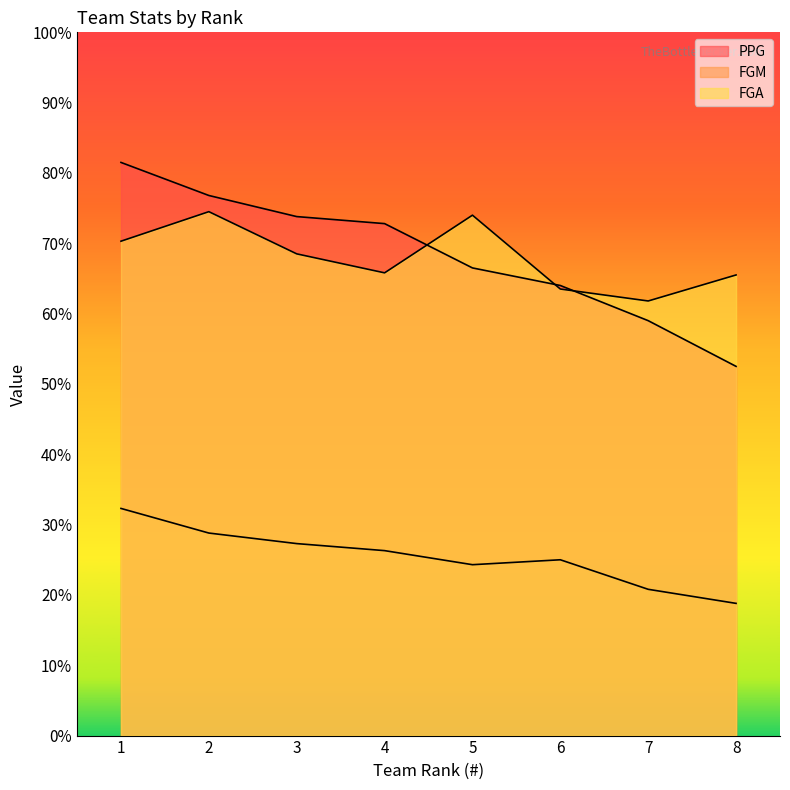

How many interior local peaks does the FGA series have?

2